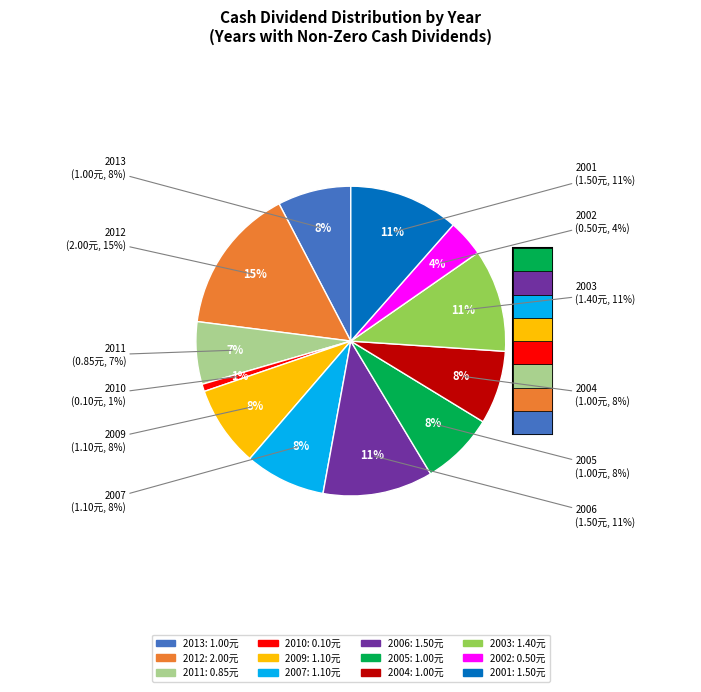

What is the largest slice in the pie chart?

2012